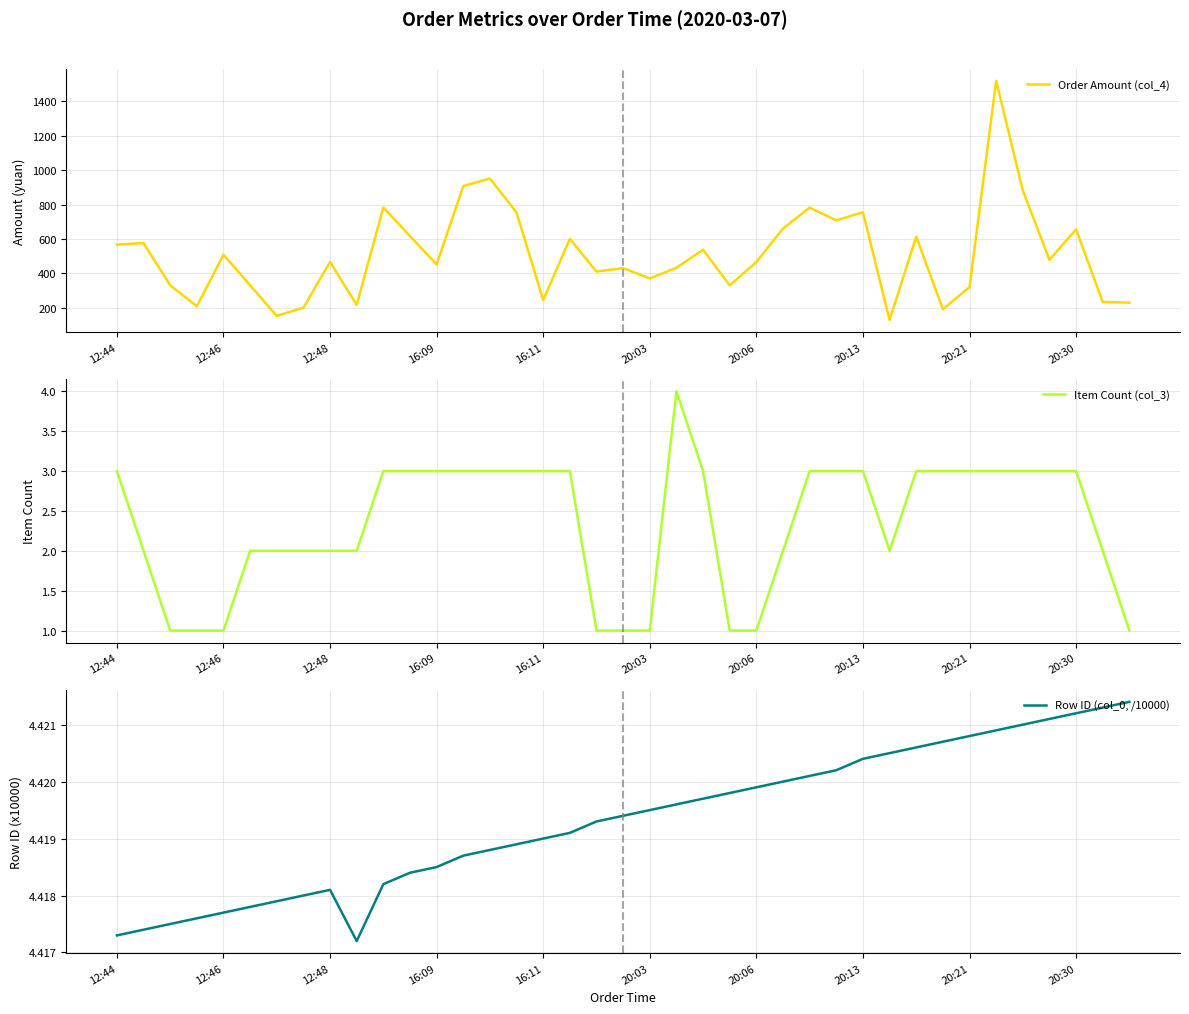

The value of Order Amount (col_4) at 21 is 432.0. True or false?

True